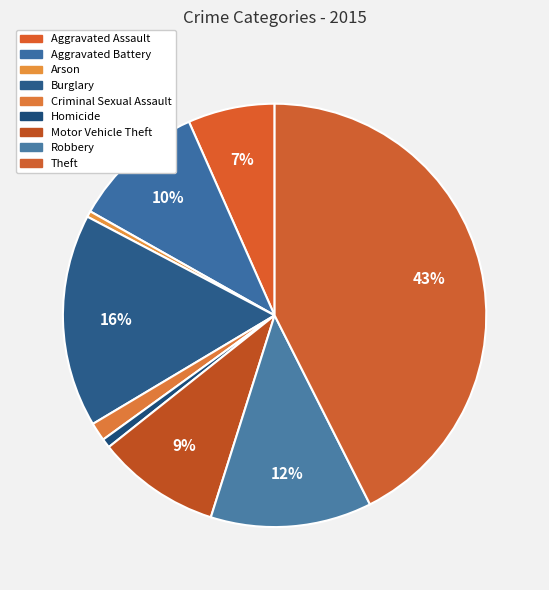

Does Aggravated Assault account for over 50% of the chart?

No